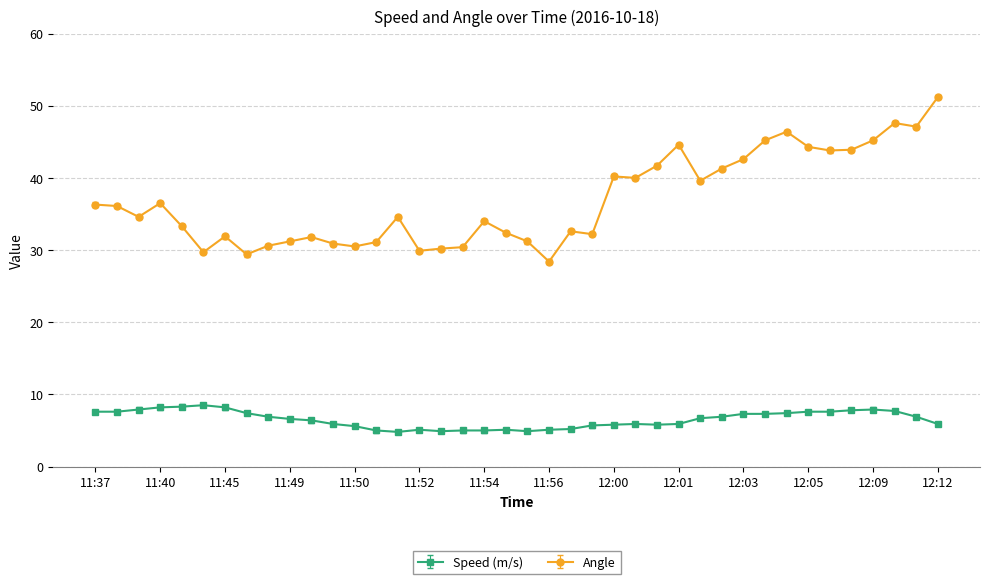

List the series in order of their peak value, lowest first.

Speed (m/s), Angle